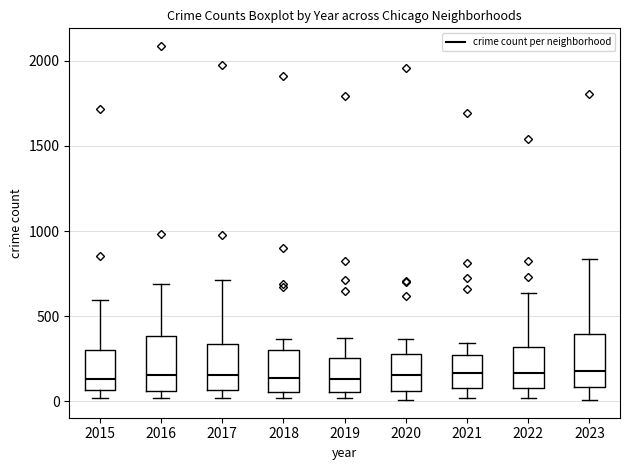

Reading left to right, read every box against the y-axis: the position of its median line, the range the box covers, and the ends of its whiskers. The values are not printed on the chart, so give them approximately, as read against the axis.

2015: median 150, box 50 to 300, whiskers 0 to 600
2016: median 150, box 50 to 400, whiskers 0 to 700
2017: median 150, box 50 to 350, whiskers 0 to 700
2018: median 150, box 50 to 300, whiskers 0 to 350
2019: median 150, box 50 to 250, whiskers 0 to 400
2020: median 150, box 50 to 300, whiskers 0 to 350
2021: median 150, box 100 to 250, whiskers 0 to 350
2022: median 150, box 100 to 300, whiskers 0 to 650
2023: median 200, box 100 to 400, whiskers 0 to 850